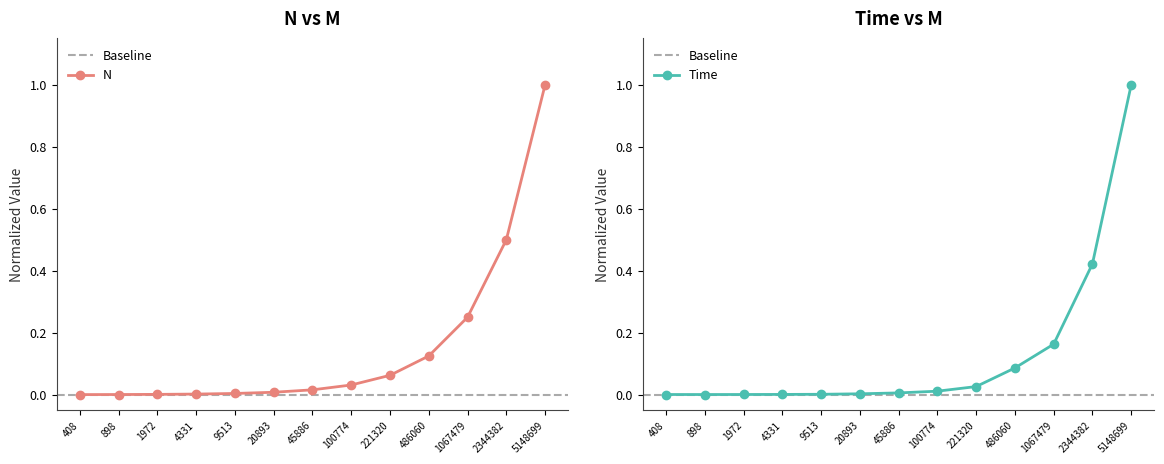

At which category is the sum across all series the highest?

5148699